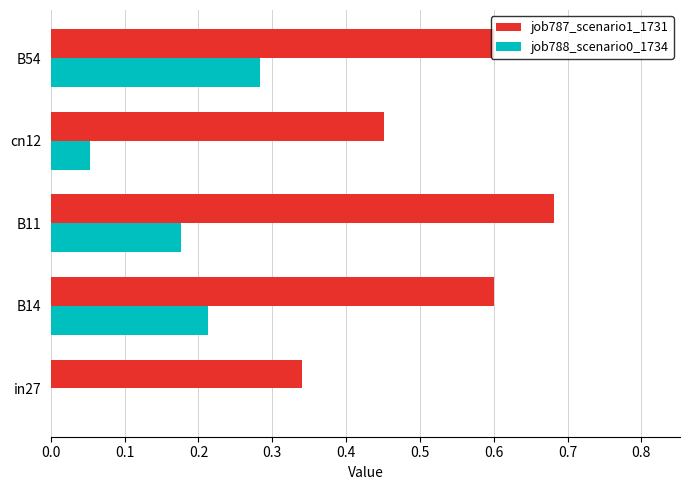

What is the sum of all job787_scenario1_1731 values?

2.7